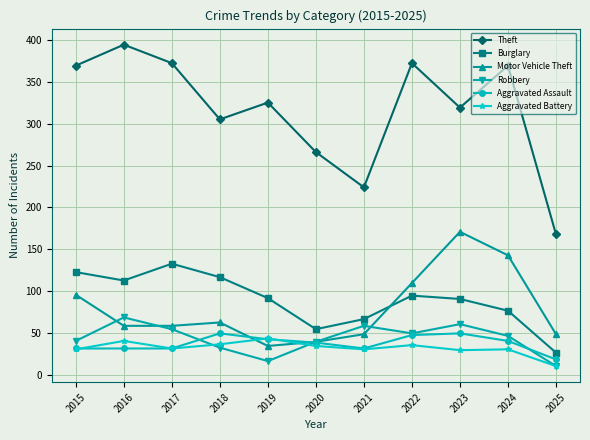

The Theft series shows 64 at 2020. True or false?

False